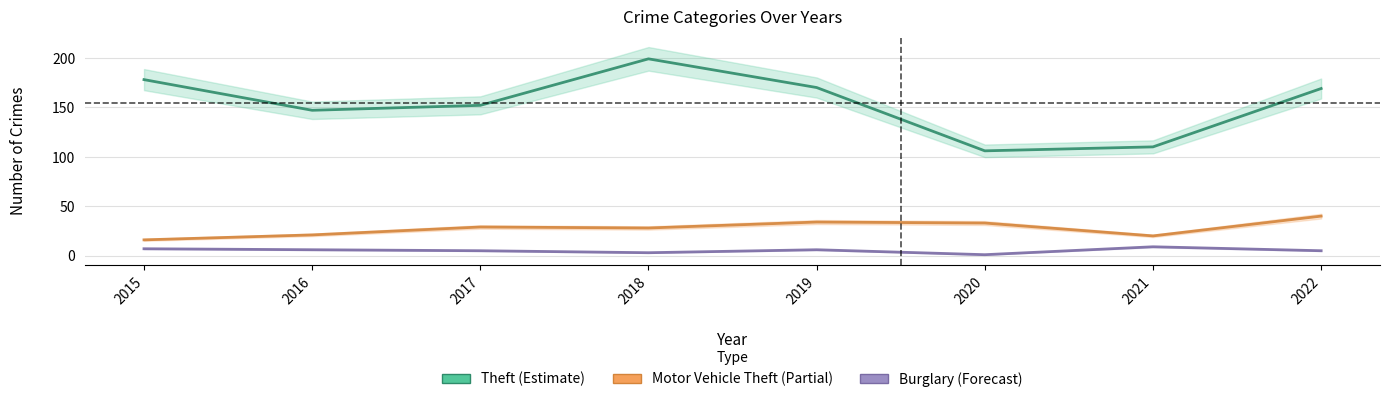

How many data points does each series have?

8